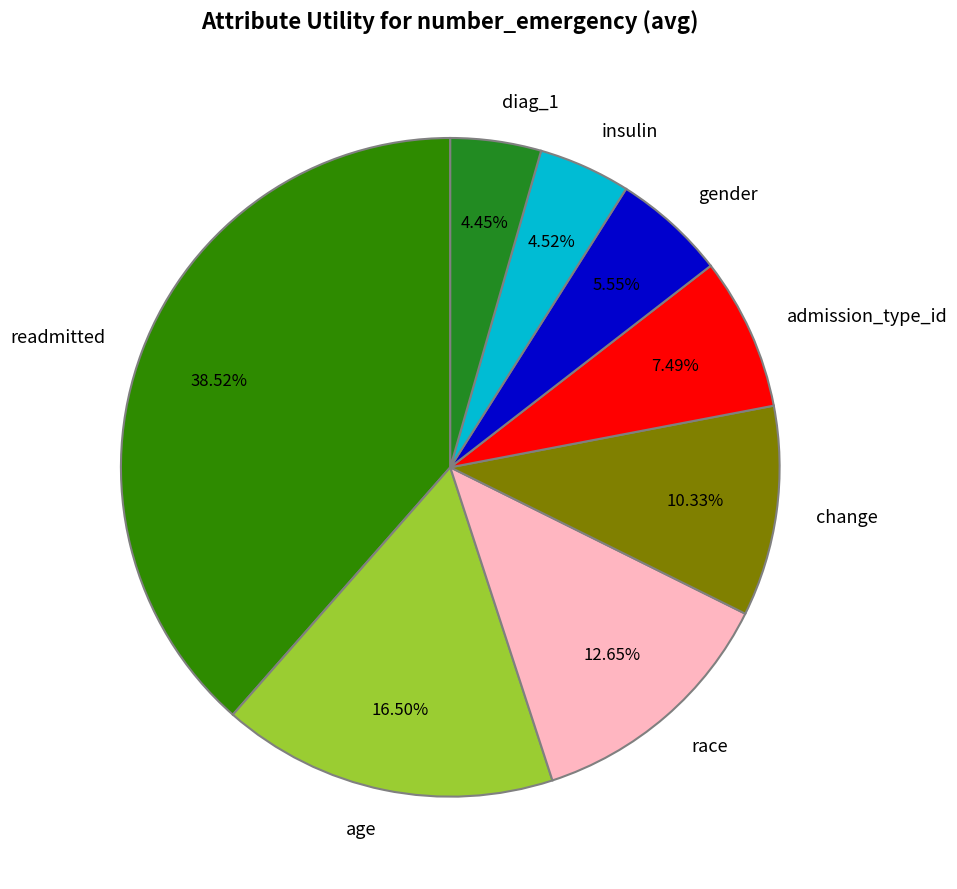

To the nearest percent, what is the difference between the largest and smallest slice percentages?

34%